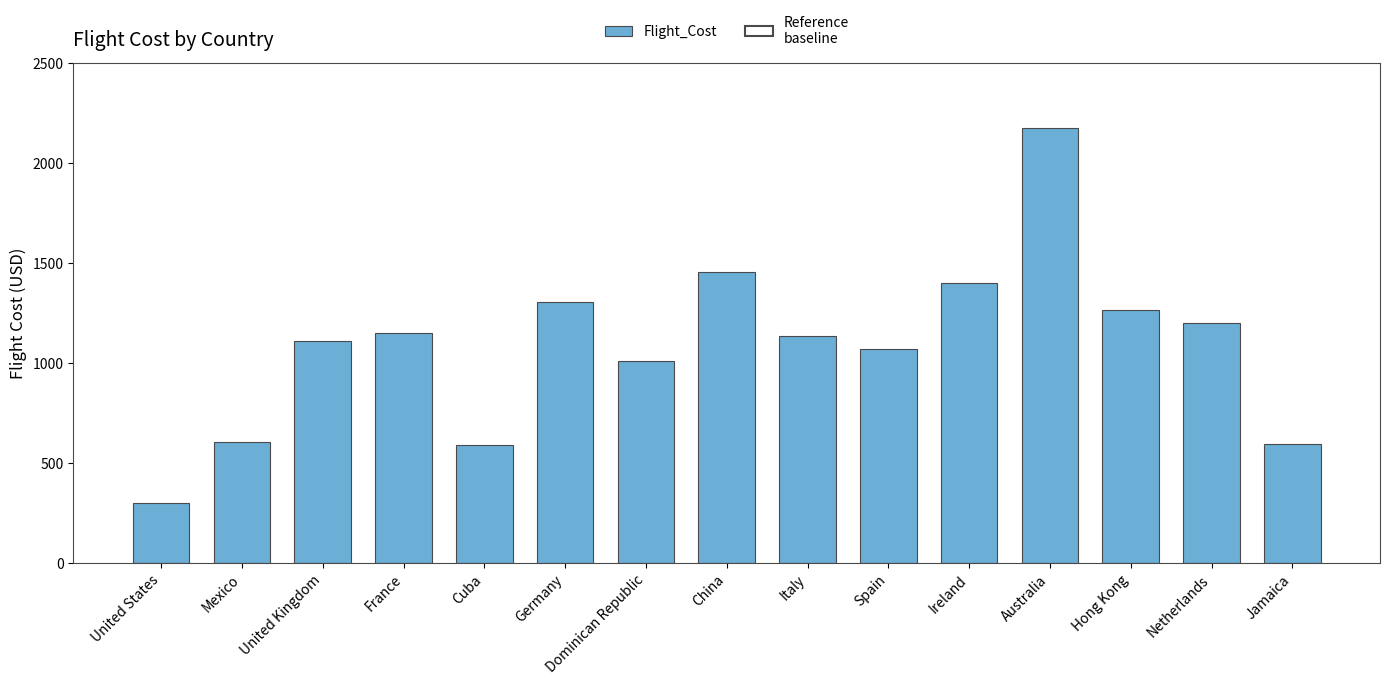

What is the average value?

1091